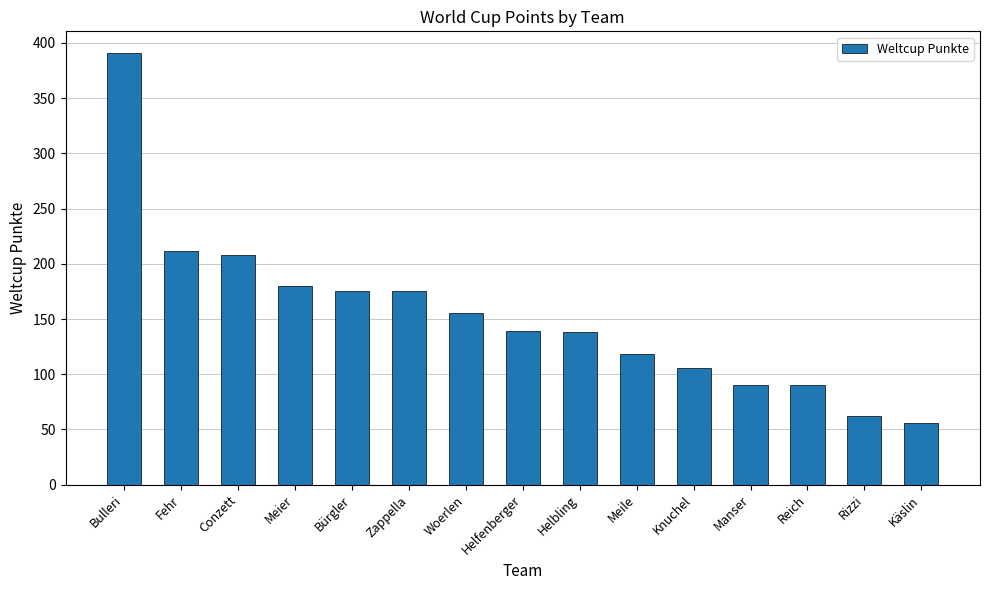

Is it true that the value at Käslin is 100?

False